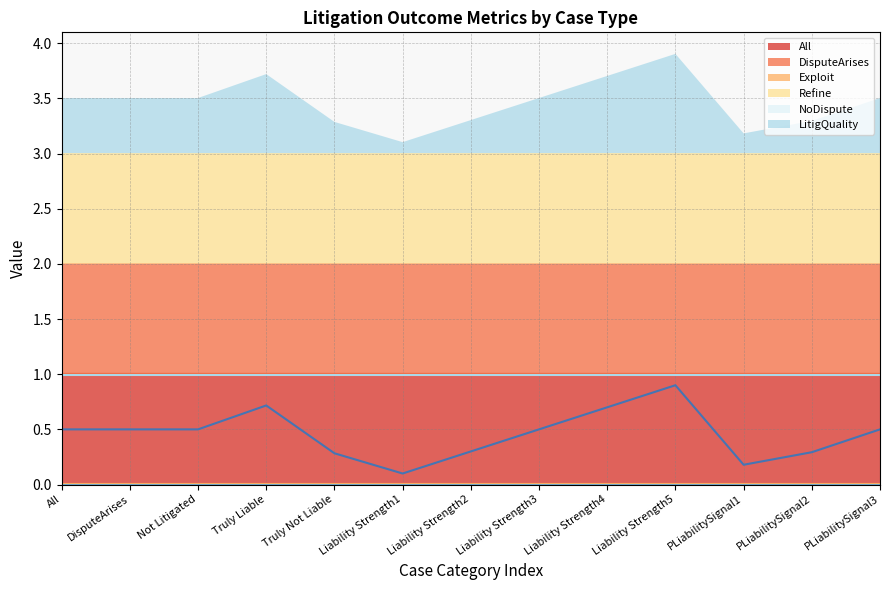

Where is Refine nearest to the value 0?

All